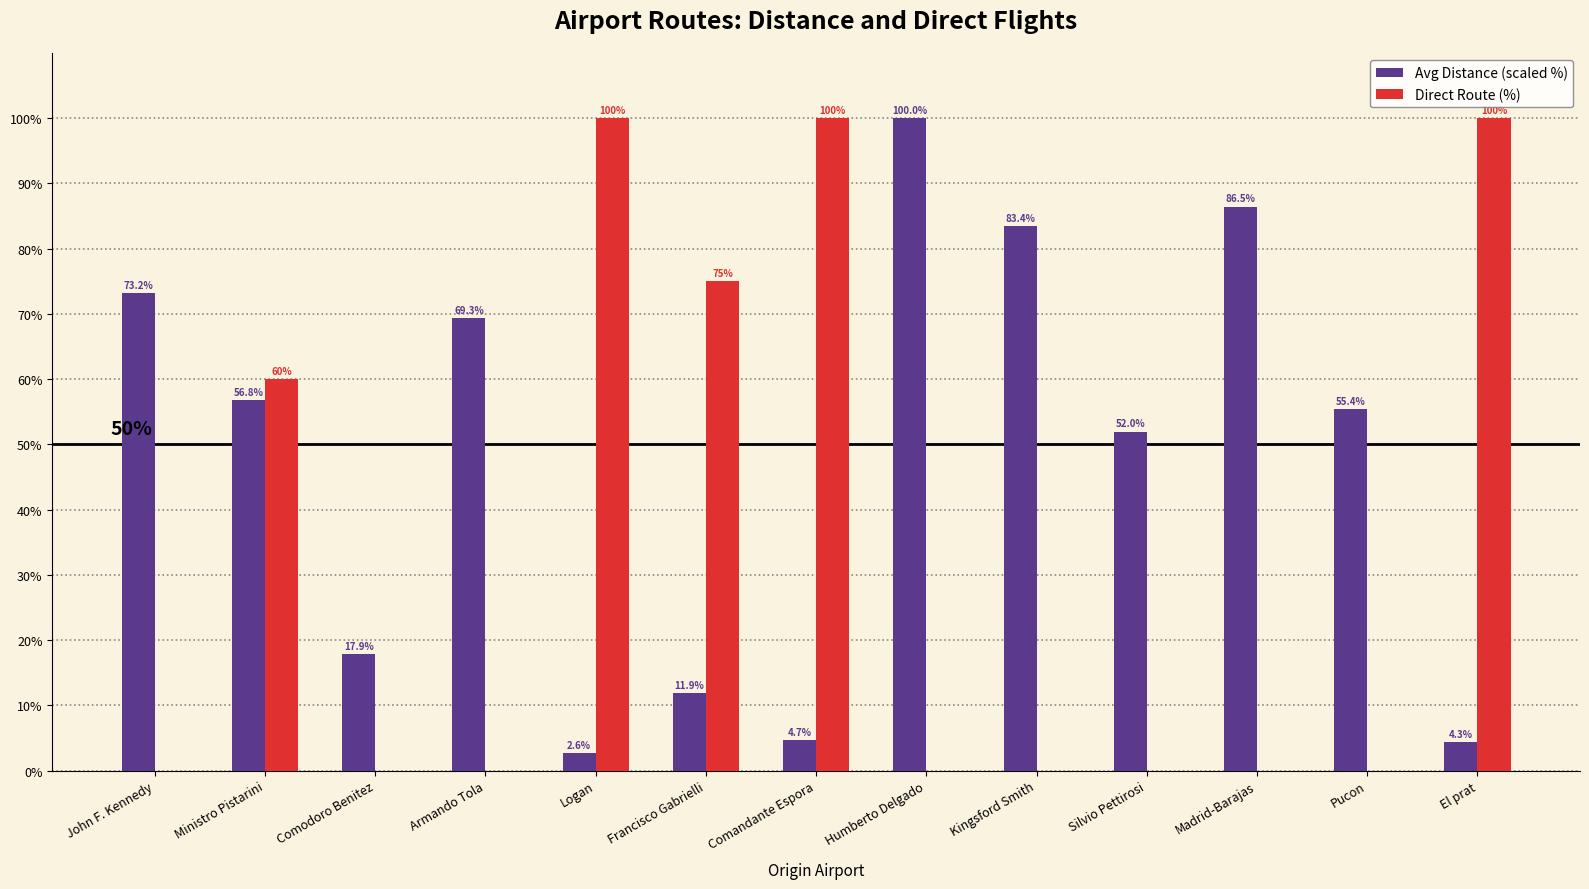

Is the value of Avg Distance (scaled %) at Humberto Delgado greater than the value of Direct Route (%) at Silvio Pettirosi?

Yes